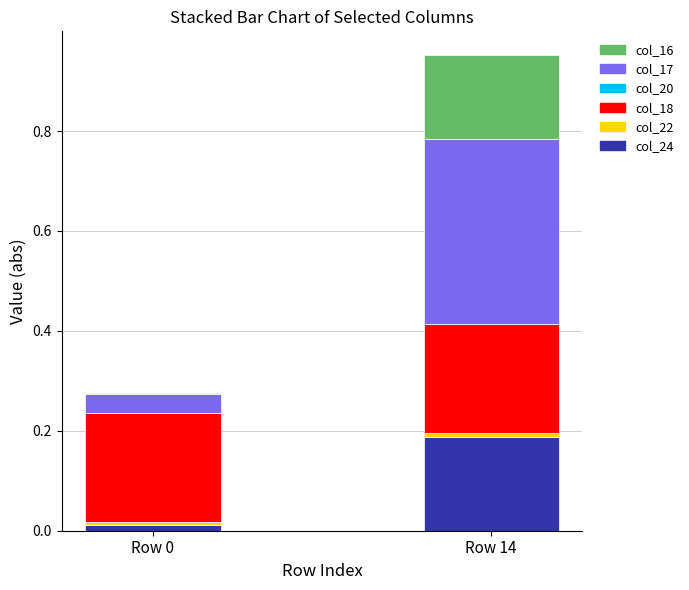

At which label does col_24 reach its peak?

Row 14